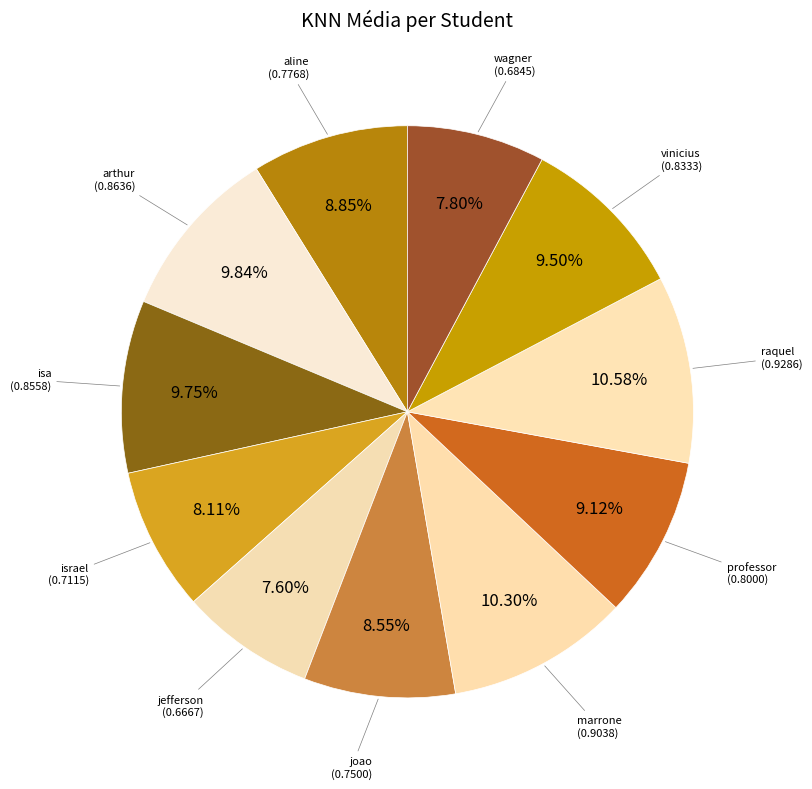

Count the number of slices in the pie.

11